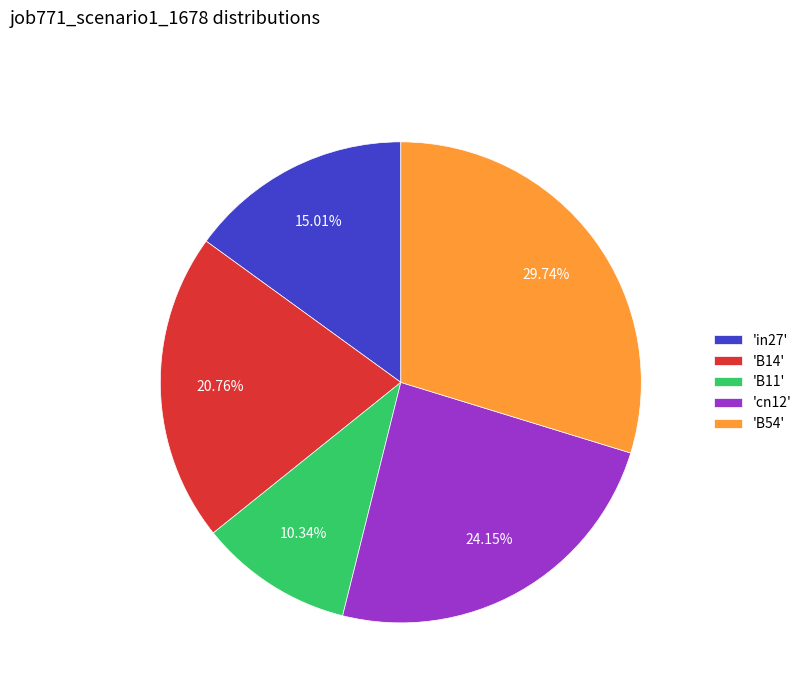

Rank the categories by value from highest to lowest.

'B54', 'cn12', 'B14', 'in27', 'B11'